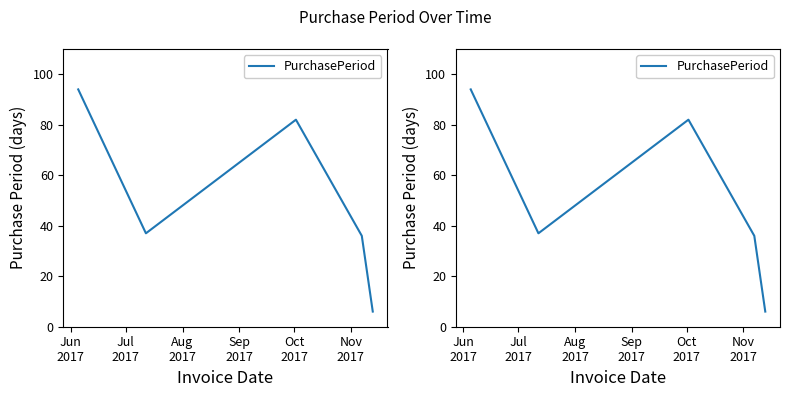

The value at Aug
2017 is 18. True or false?

False